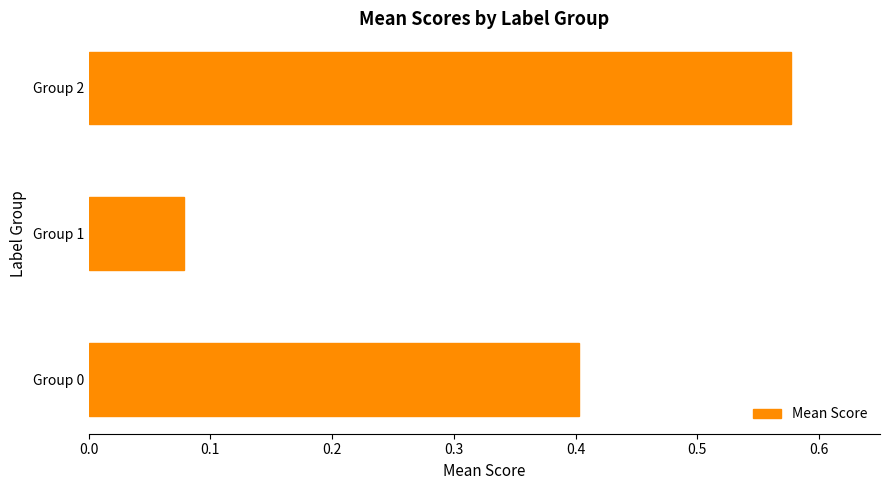

Which category has the lowest value across all series?

Group 1